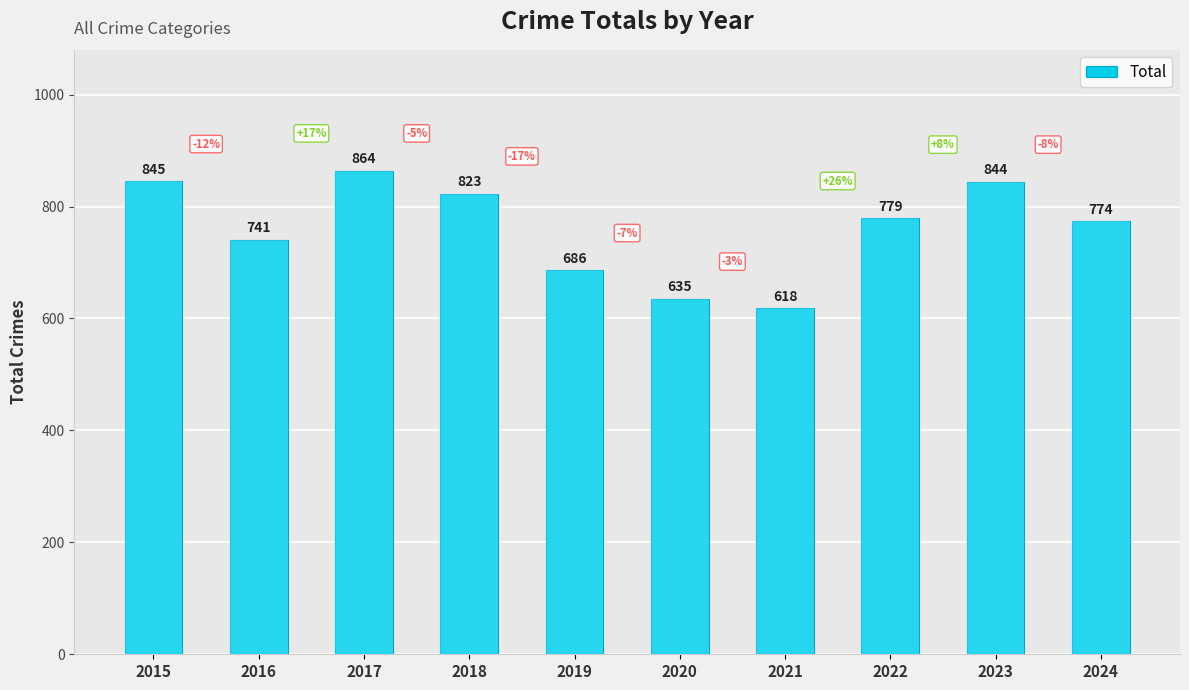

What is the approximate value at 2019?

686